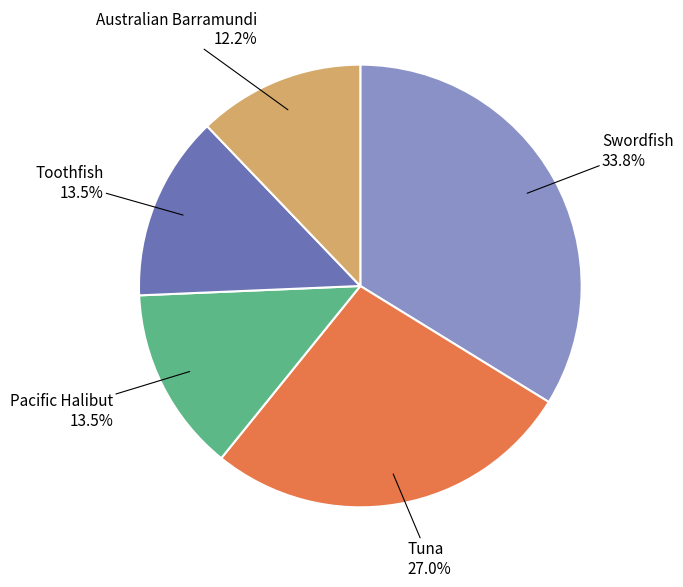

Is there a majority slice in this chart?

No